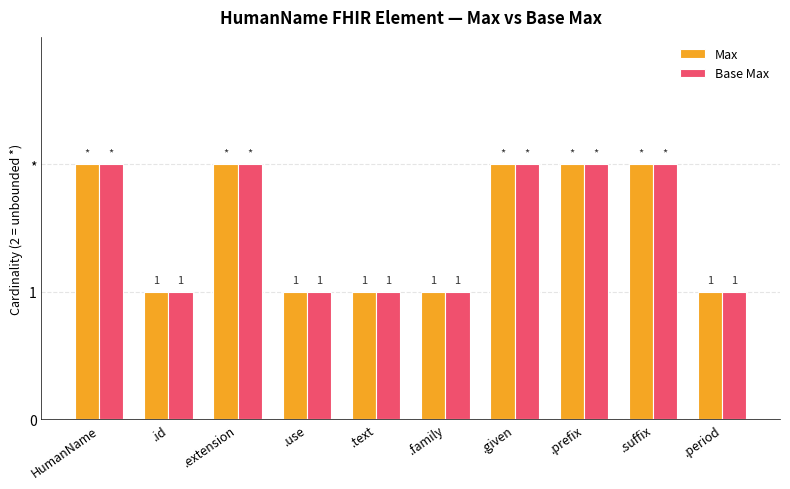

The Max series shows 1 at .use. True or false?

True